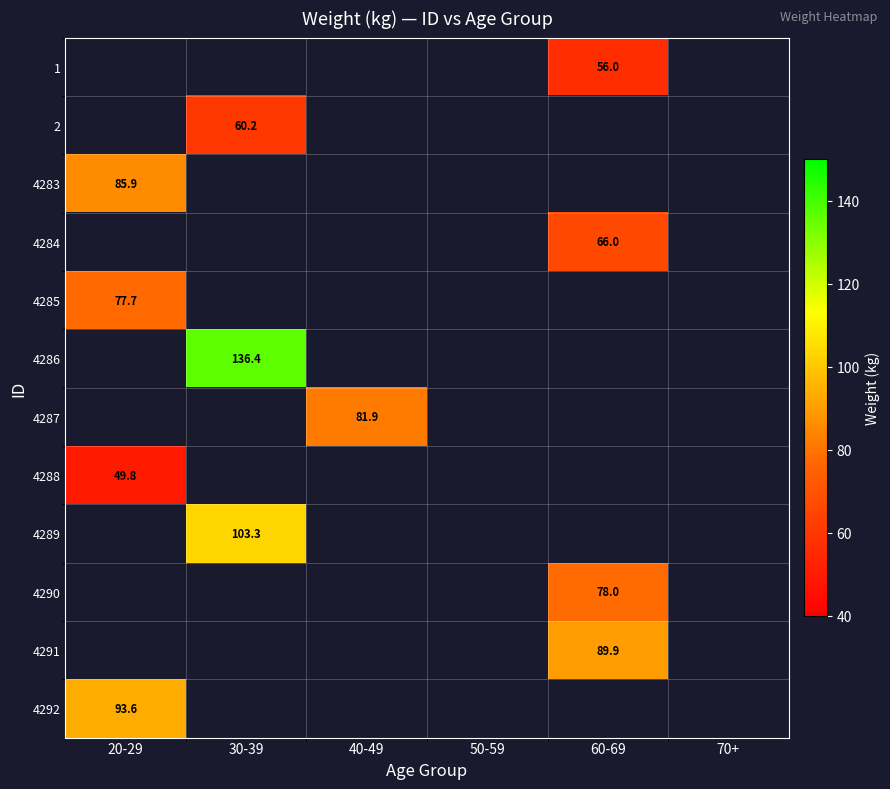

The 4283 series shows 40.0 at 20-29. True or false?

False